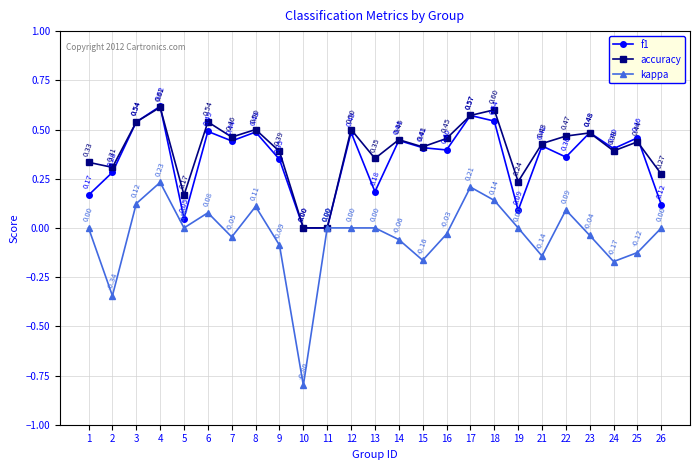

What is the total value across all series at 10?

-0.8